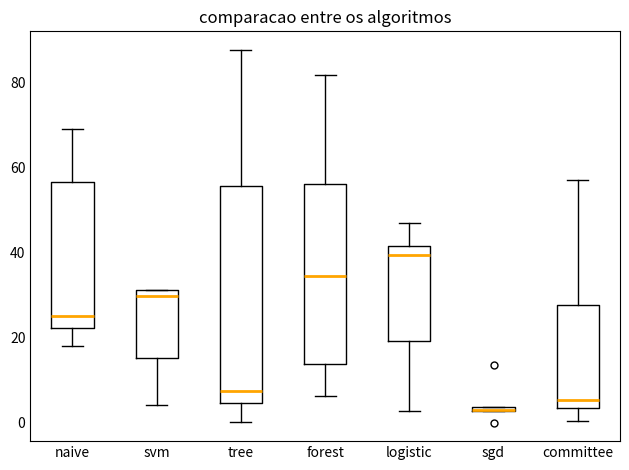

Where is the upper edge of the box for naive on the y-axis? The values are not printed on the chart, so give them approximately, as read against the axis.

56